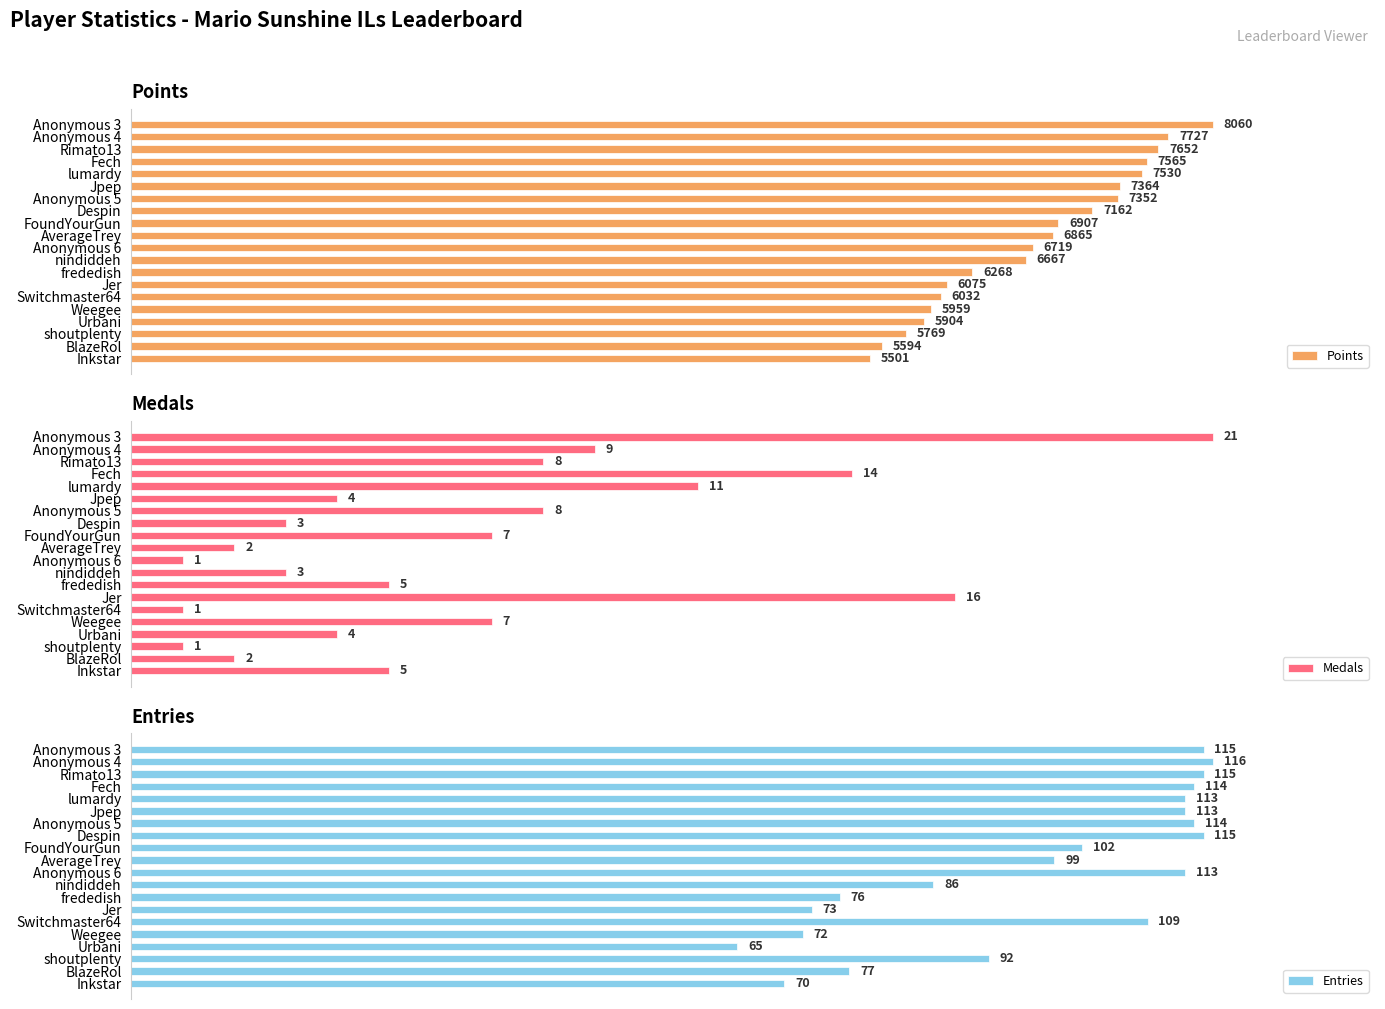

What is the approximate value of Medals at Anonymous 5, to the nearest 5?

10